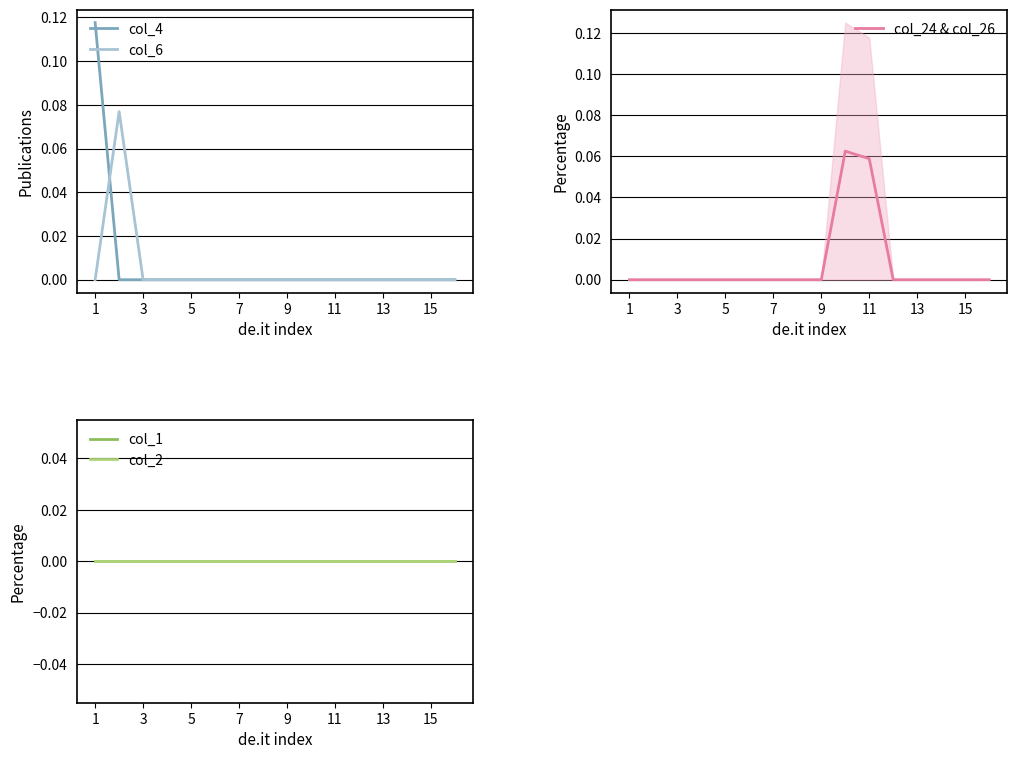

True or false: col_6 has a value of 0.0 at 15.

True